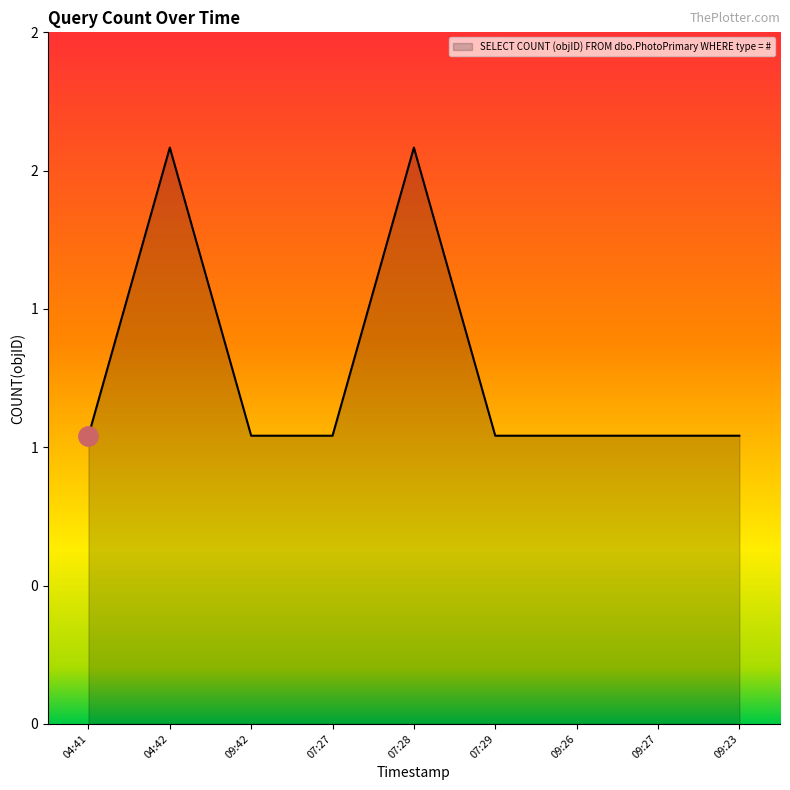

Does the chart display data point markers on the line(s)?

No